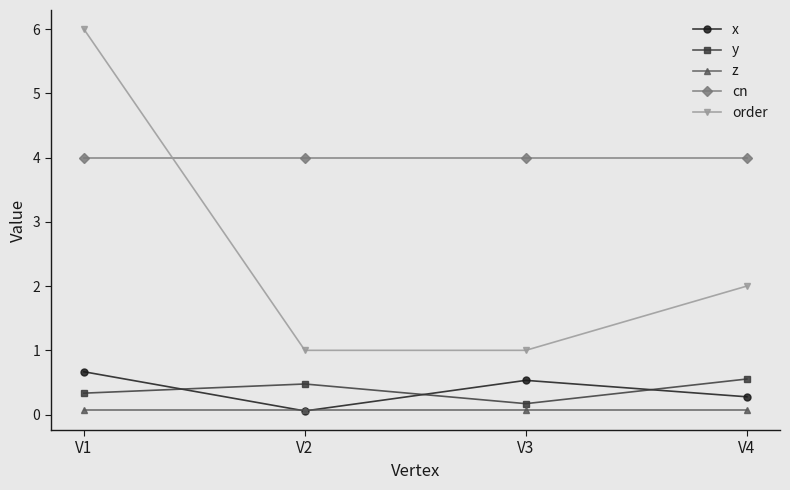

Rank the series by their maximum value, from lowest to highest.

z, y, x, cn, order